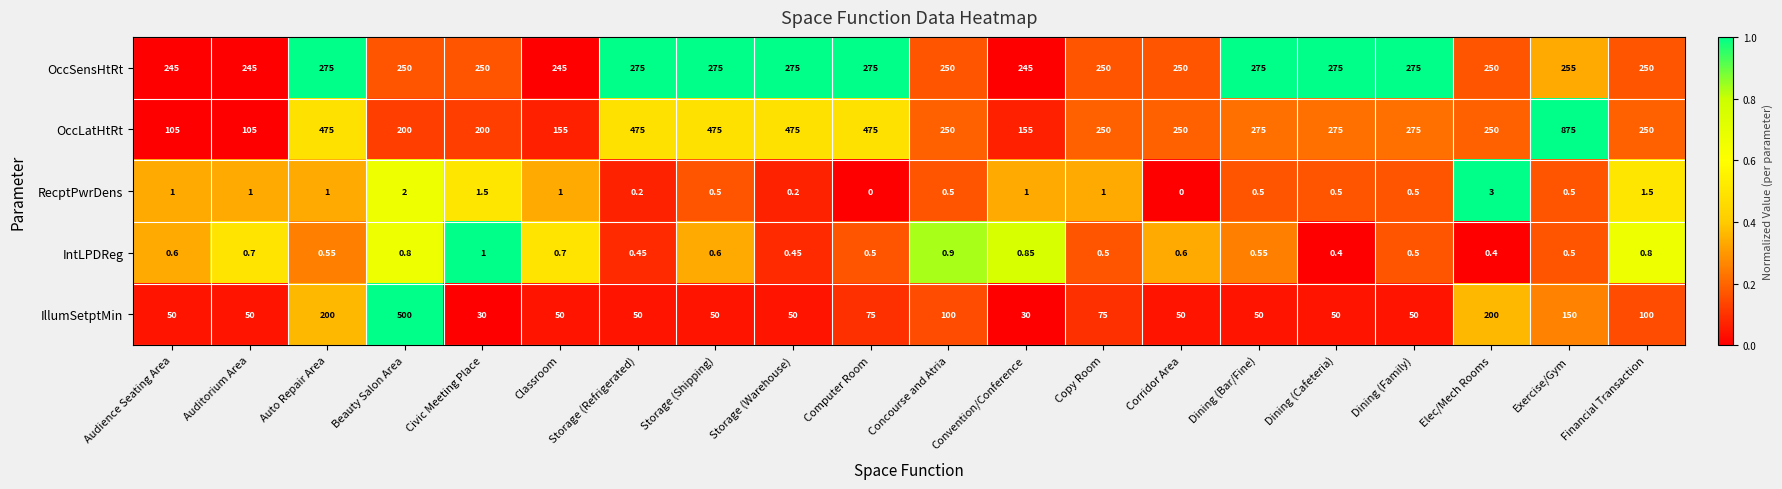

What is the maximum value shown in the chart?

875.0